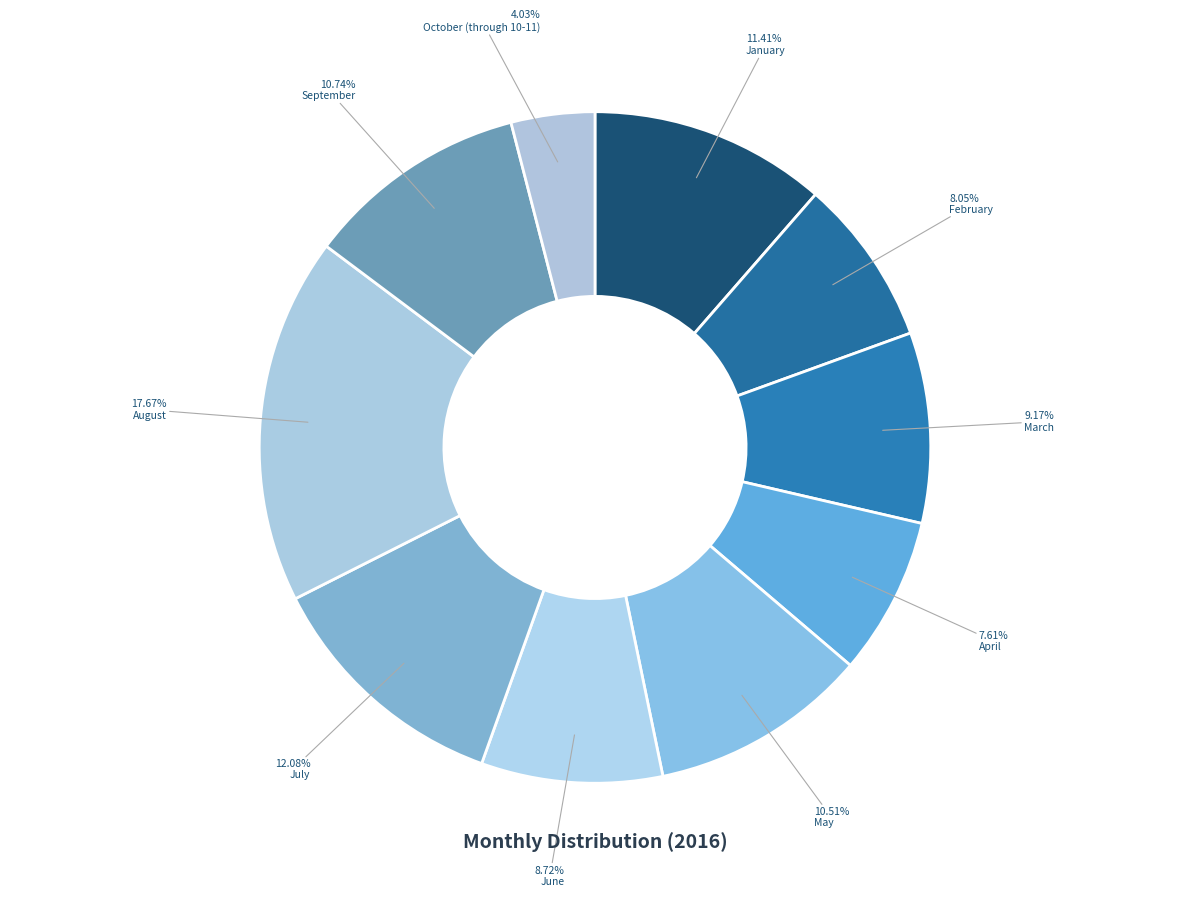

How many slices are in this pie chart?

10